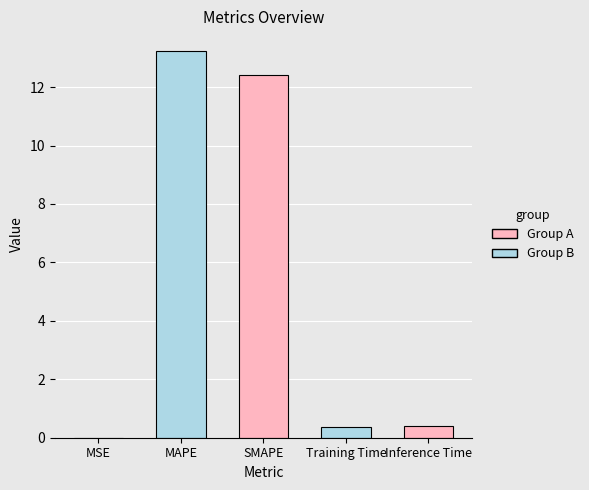

What is the change in value from MAPE to Inference Time?

-12.9